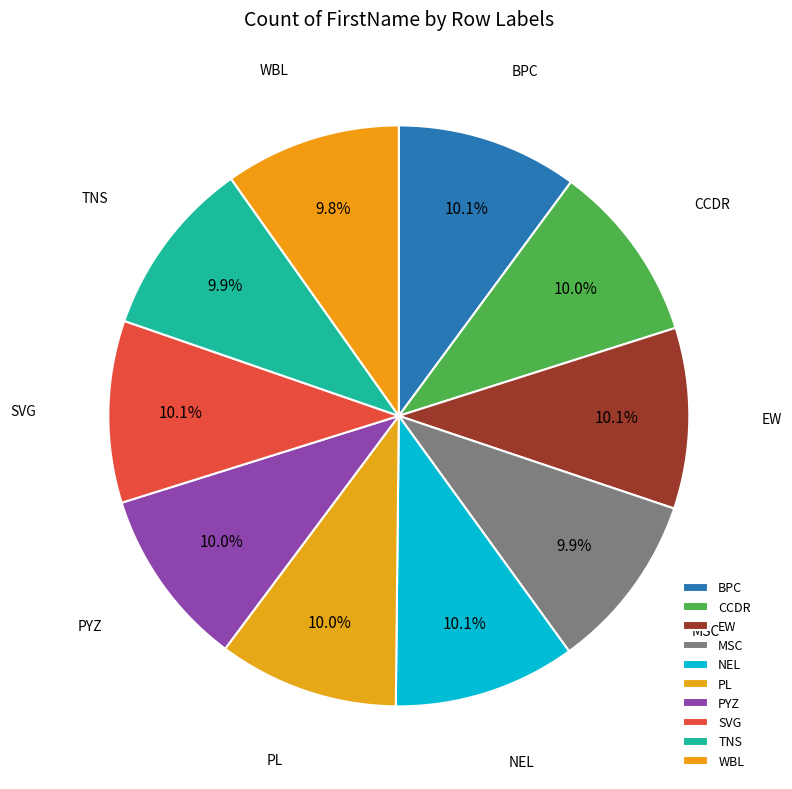

Does any single category account for the majority?

No